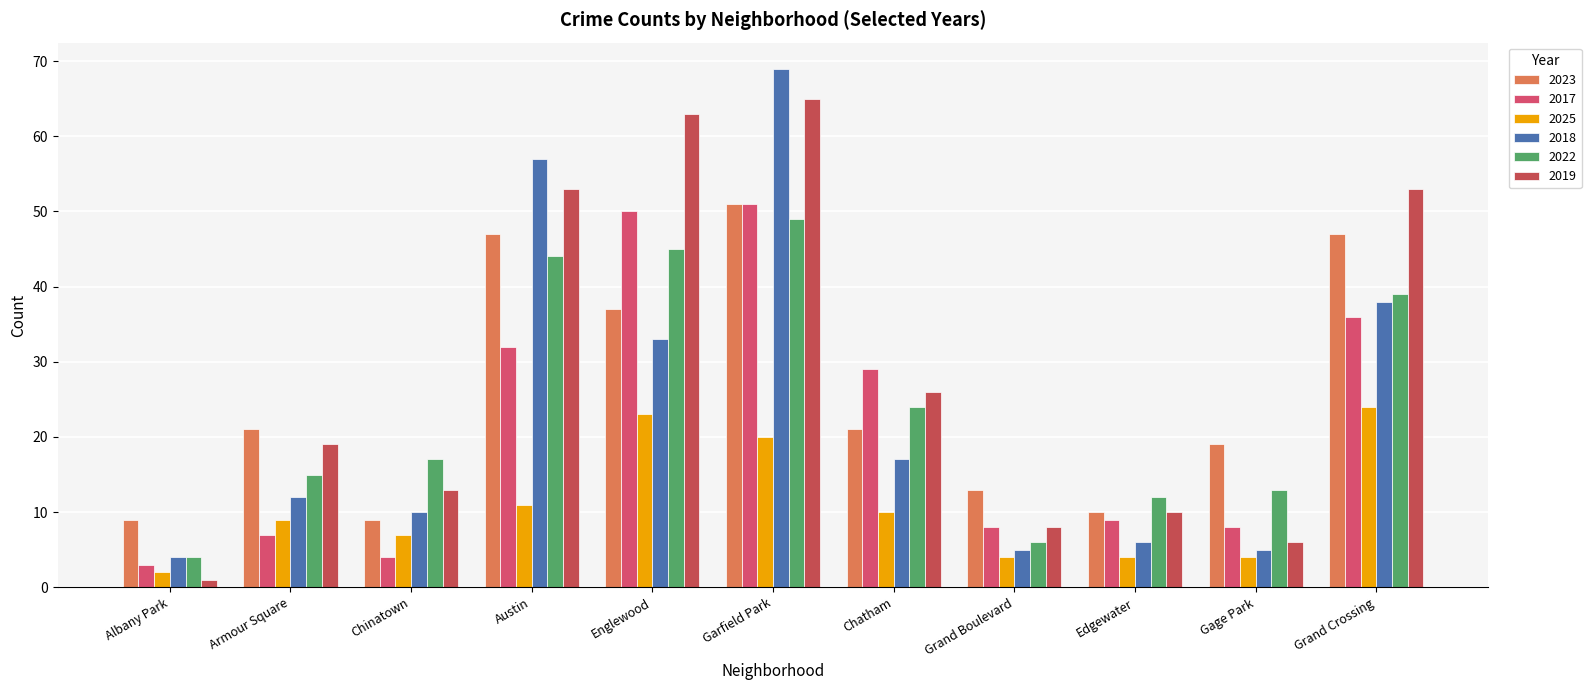

What is the difference between the second highest and minimum values in the 2025 series?

21